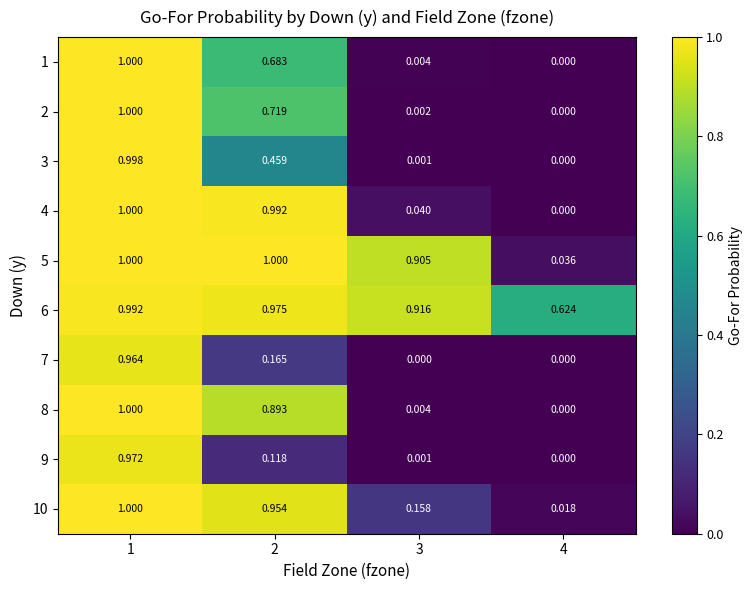

Is the value of 1 at 3 greater than the value of 3 at 1?

No